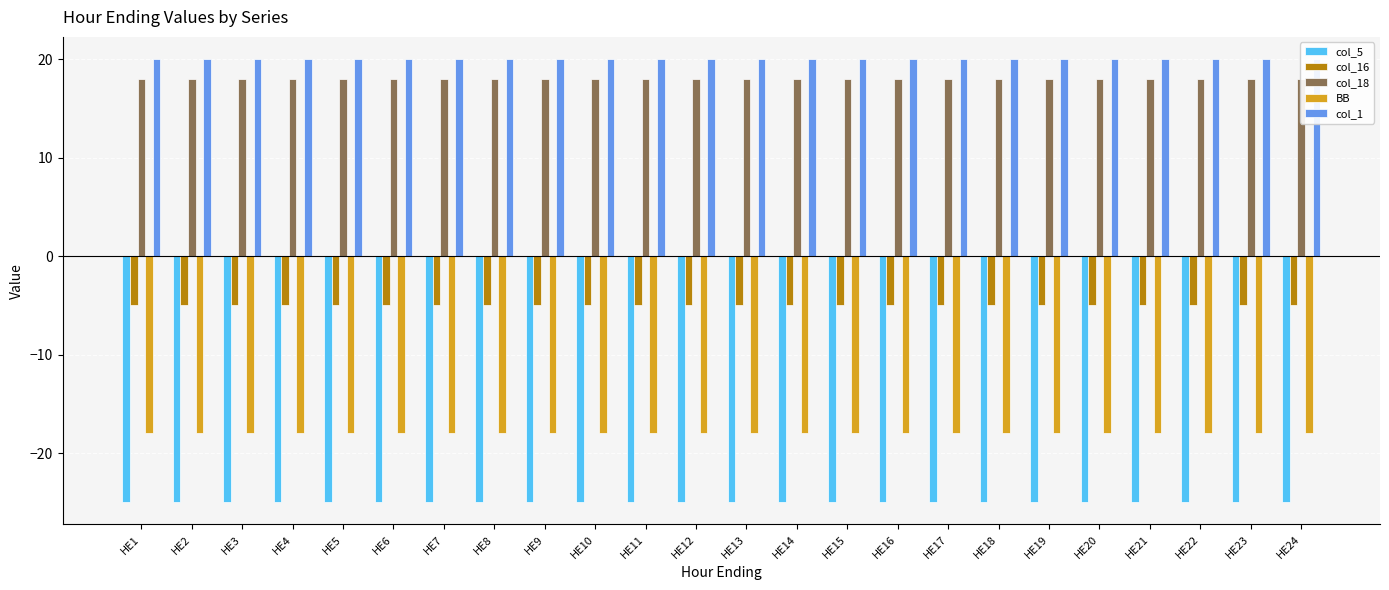

Reading left to right, what are all the values shown in this chart?

col_5: HE1=-25	HE2=-25	HE3=-25	HE4=-25	HE5=-25	HE6=-25	HE7=-25	HE8=-25	HE9=-25	HE10=-25	HE11=-25	HE12=-25	HE13=-25	HE14=-25	HE15=-25	HE16=-25	HE17=-25	HE18=-25	HE19=-25	HE20=-25	HE21=-25	HE22=-25	HE23=-25	HE24=-25
col_16: HE1=-5	HE2=-5	HE3=-5	HE4=-5	HE5=-5	HE6=-5	HE7=-5	HE8=-5	HE9=-5	HE10=-5	HE11=-5	HE12=-5	HE13=-5	HE14=-5	HE15=-5	HE16=-5	HE17=-5	HE18=-5	HE19=-5	HE20=-5	HE21=-5	HE22=-5	HE23=-5	HE24=-5
col_18: HE1=18	HE2=18	HE3=18	HE4=18	HE5=18	HE6=18	HE7=18	HE8=18	HE9=18	HE10=18	HE11=18	HE12=18	HE13=18	HE14=18	HE15=18	HE16=18	HE17=18	HE18=18	HE19=18	HE20=18	HE21=18	HE22=18	HE23=18	HE24=18
BB: HE1=-18	HE2=-18	HE3=-18	HE4=-18	HE5=-18	HE6=-18	HE7=-18	HE8=-18	HE9=-18	HE10=-18	HE11=-18	HE12=-18	HE13=-18	HE14=-18	HE15=-18	HE16=-18	HE17=-18	HE18=-18	HE19=-18	HE20=-18	HE21=-18	HE22=-18	HE23=-18	HE24=-18
col_1: HE1=20	HE2=20	HE3=20	HE4=20	HE5=20	HE6=20	HE7=20	HE8=20	HE9=20	HE10=20	HE11=20	HE12=20	HE13=20	HE14=20	HE15=20	HE16=20	HE17=20	HE18=20	HE19=20	HE20=20	HE21=20	HE22=20	HE23=20	HE24=20